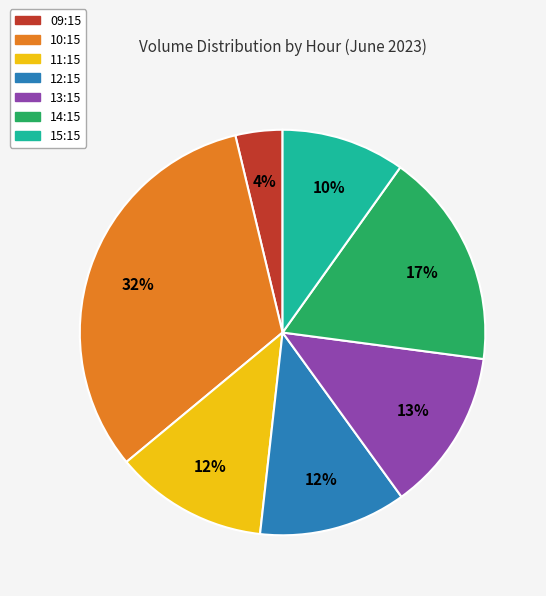

How many slices are in this pie chart?

7